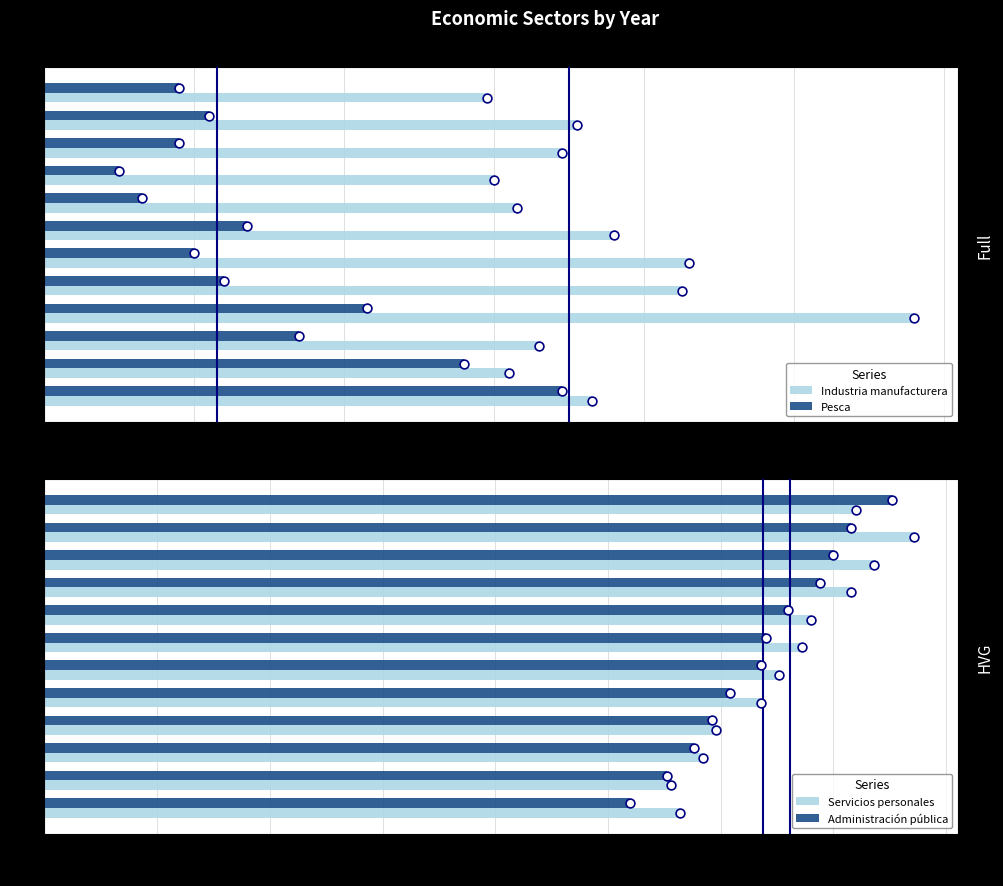

Is the value of Industria manufacturera at 2011 greater than the value of Pesca at 2018?

Yes